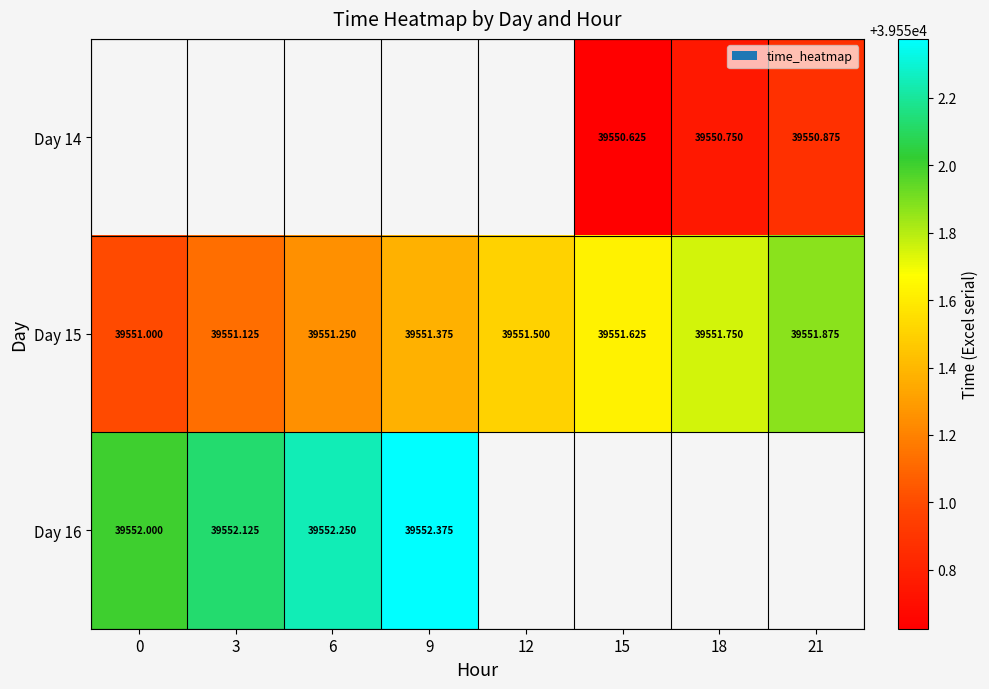

Is the value of Day 14 at 9 greater than the value of Day 16 at 3?

No